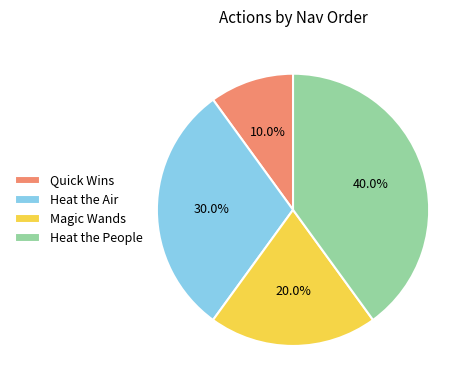

Which category has the smallest portion of the pie?

Quick Wins